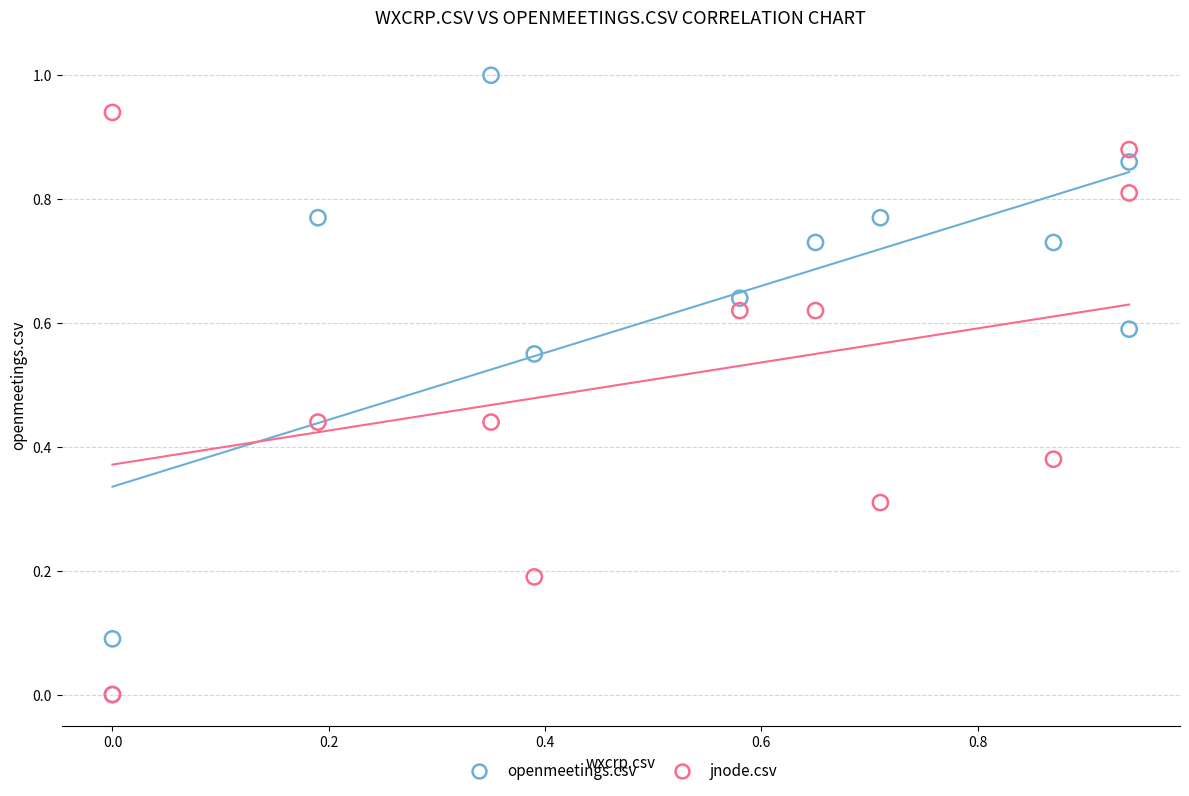

Which series contains the highest Y value?

openmeetings.csv